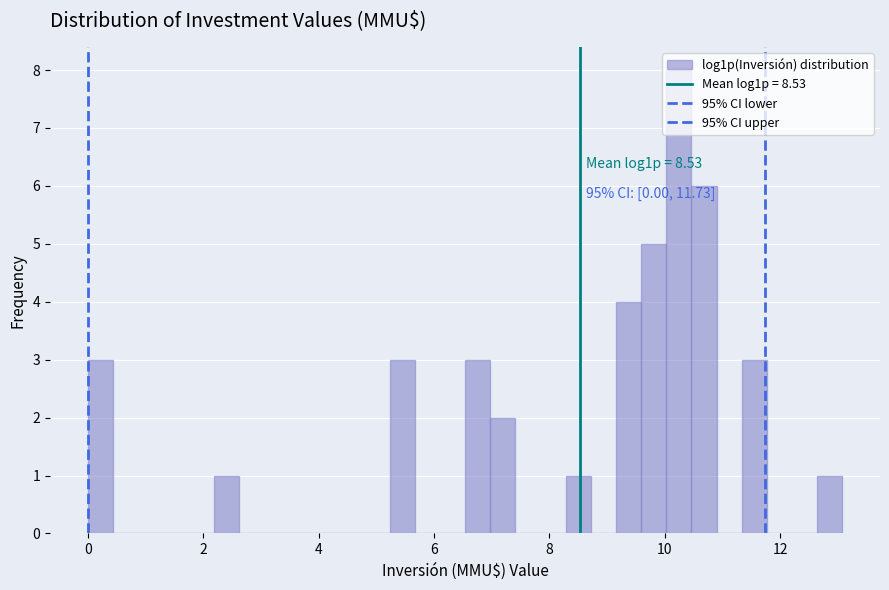

Around what value on the x-axis is the tallest bar? Give the approximate position of its centre, as read against the axis.

10.2